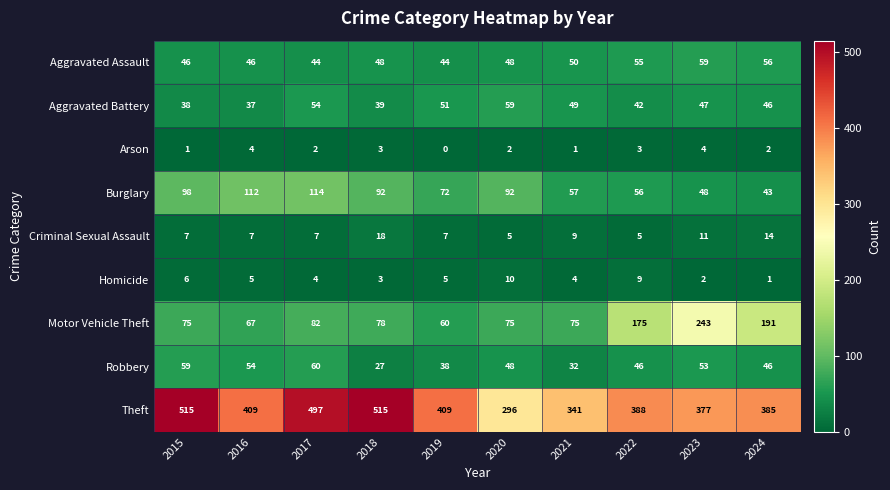

What is the sum of the Theft values at 2016 and 2021?

750